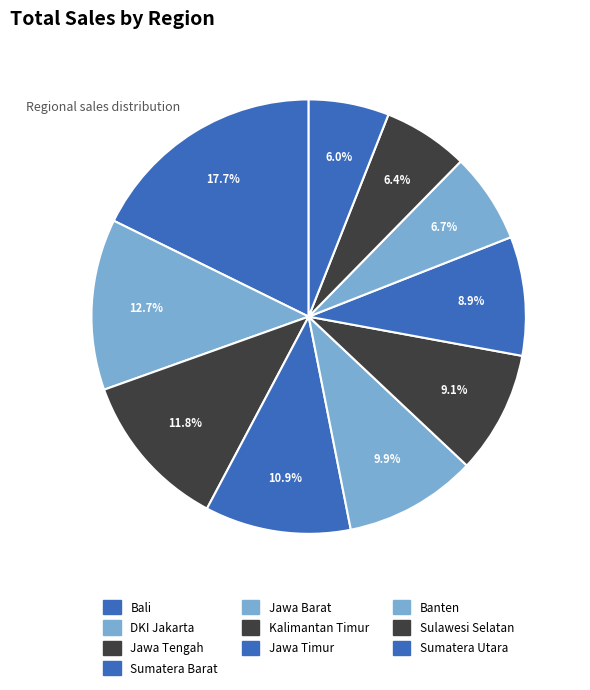

What percentage is the Sumatera Utara slice, to the nearest percent?

6%